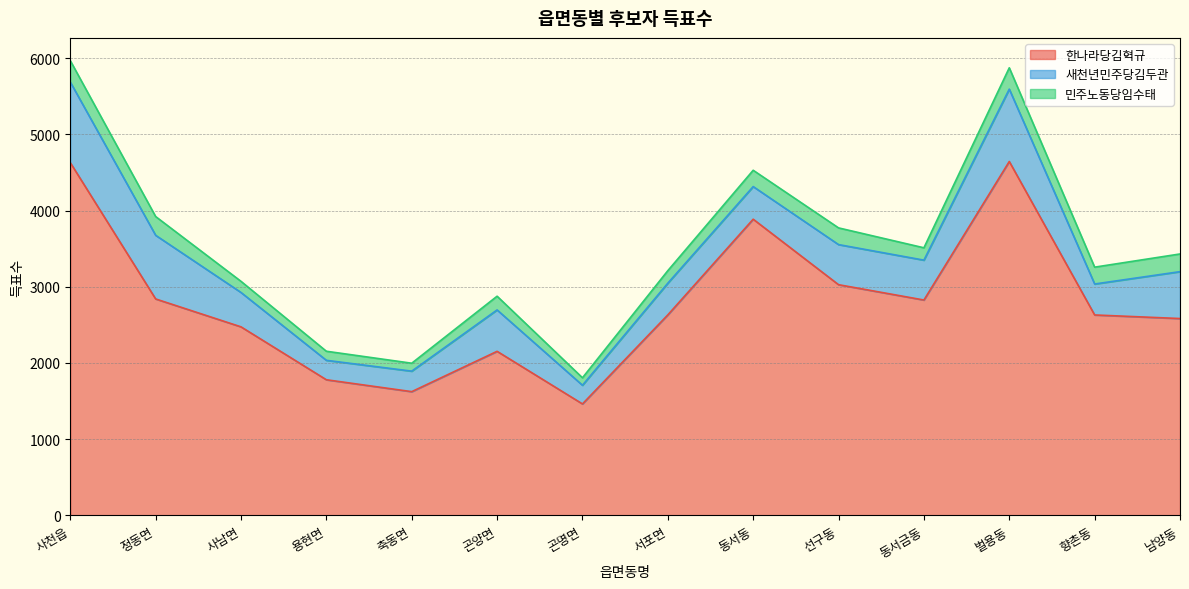

In 새천년민주당김두관, how many points are lower than both neighbors (excluding endpoints)?

4